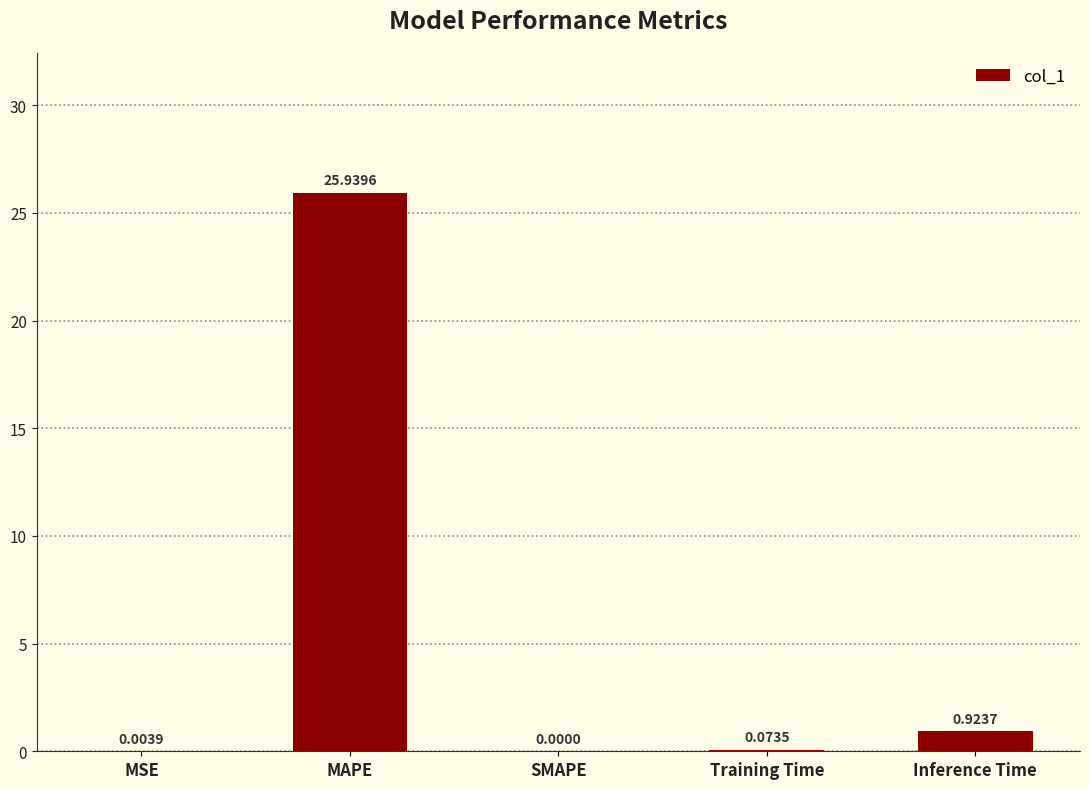

What is the change in value from SMAPE to Training Time?

+0.1